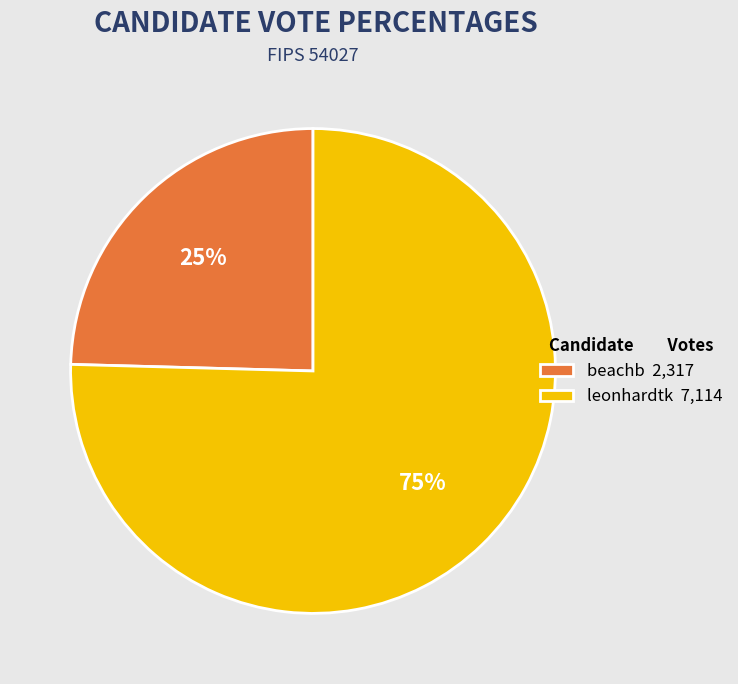

Which has a higher value, beachb or leonhardtk?

leonhardtk